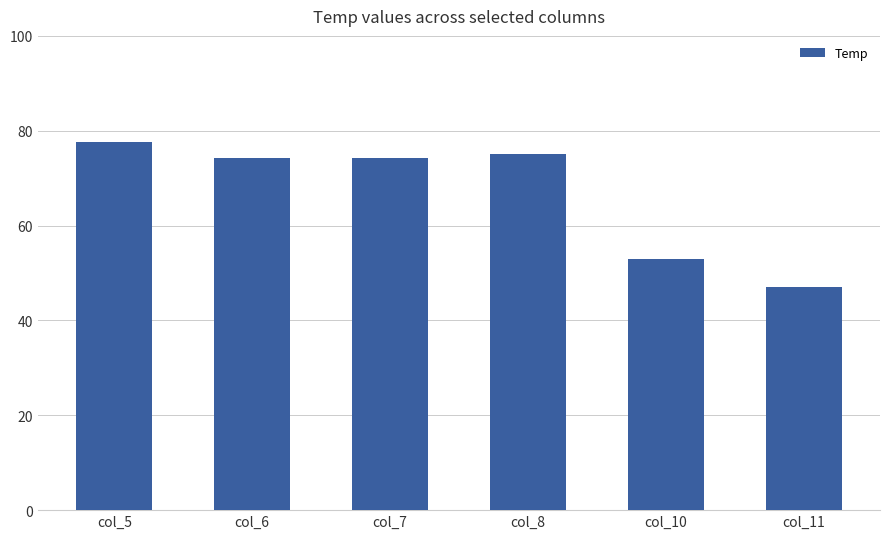

What is the sum of all values?

401.3